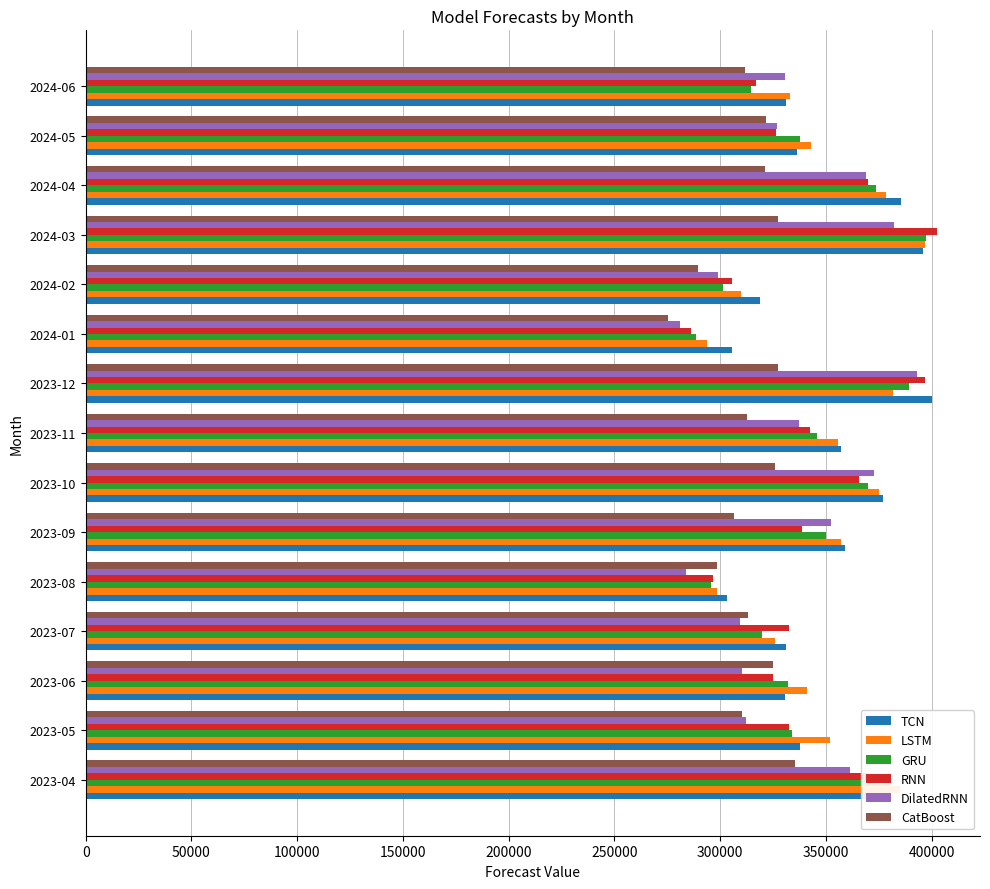

Read the TCN value at 2023-05.

337664.7